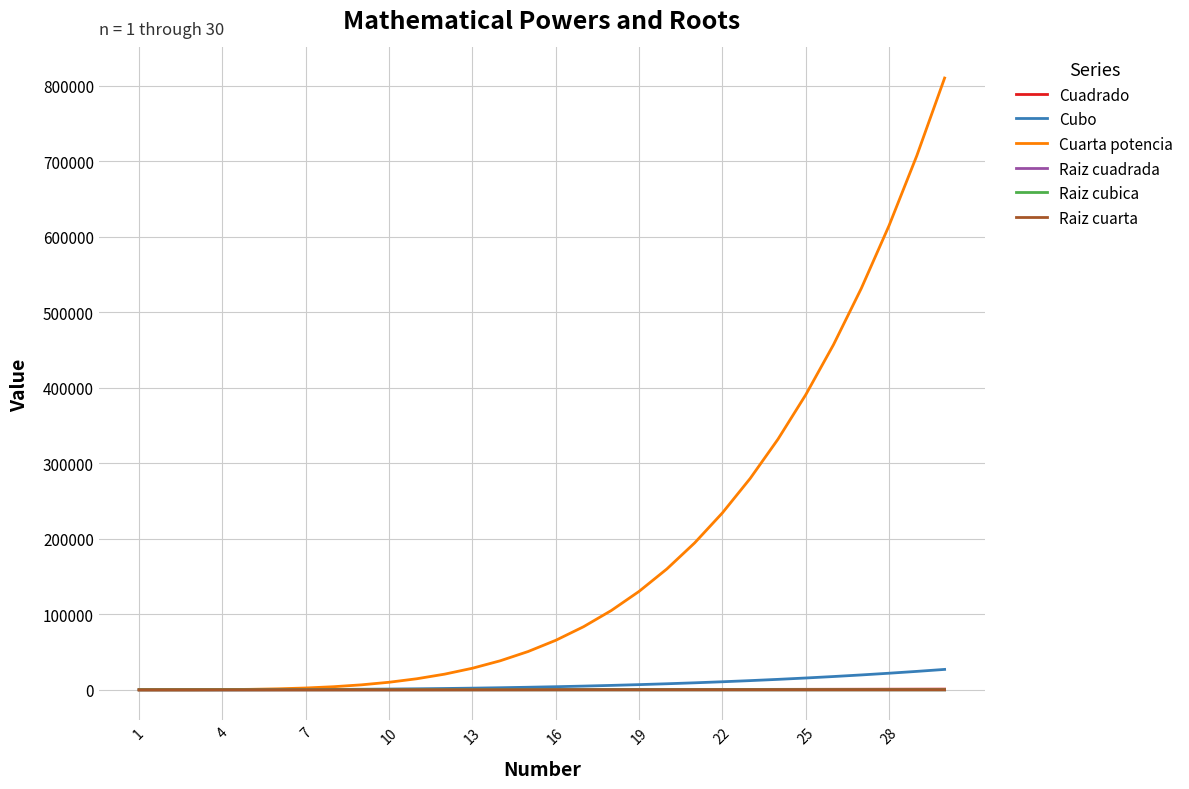

What is the smallest value displayed?

1.0